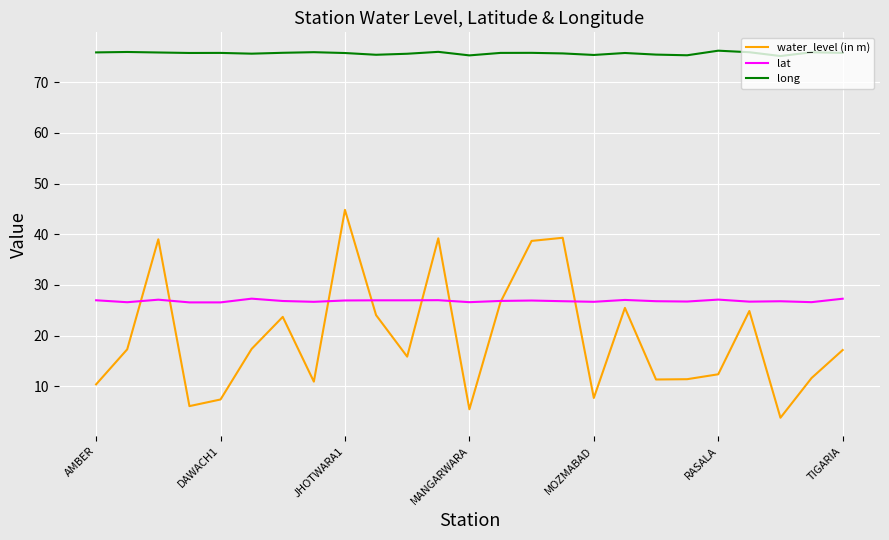

Which series has the widest spread of values?

water_level (in m)